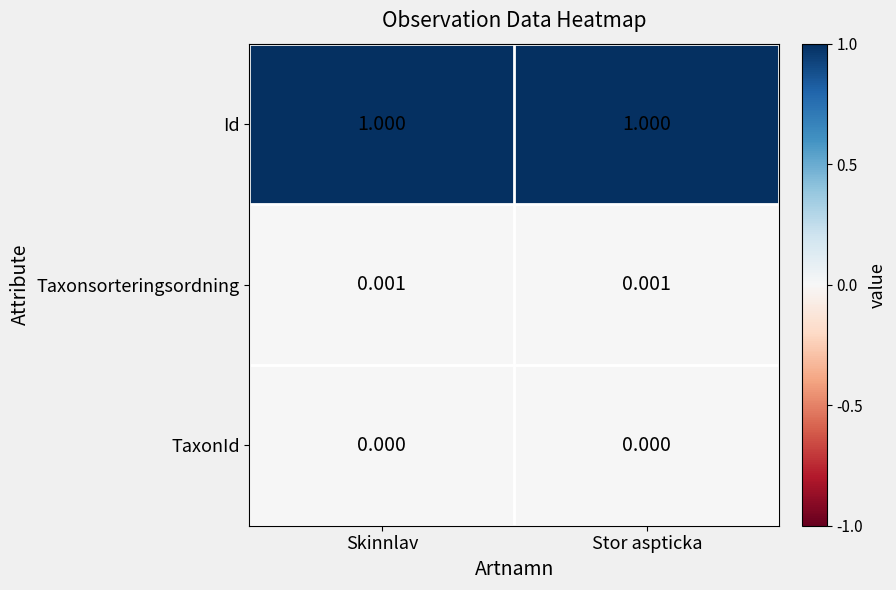

Which series has the largest total across all categories?

Id